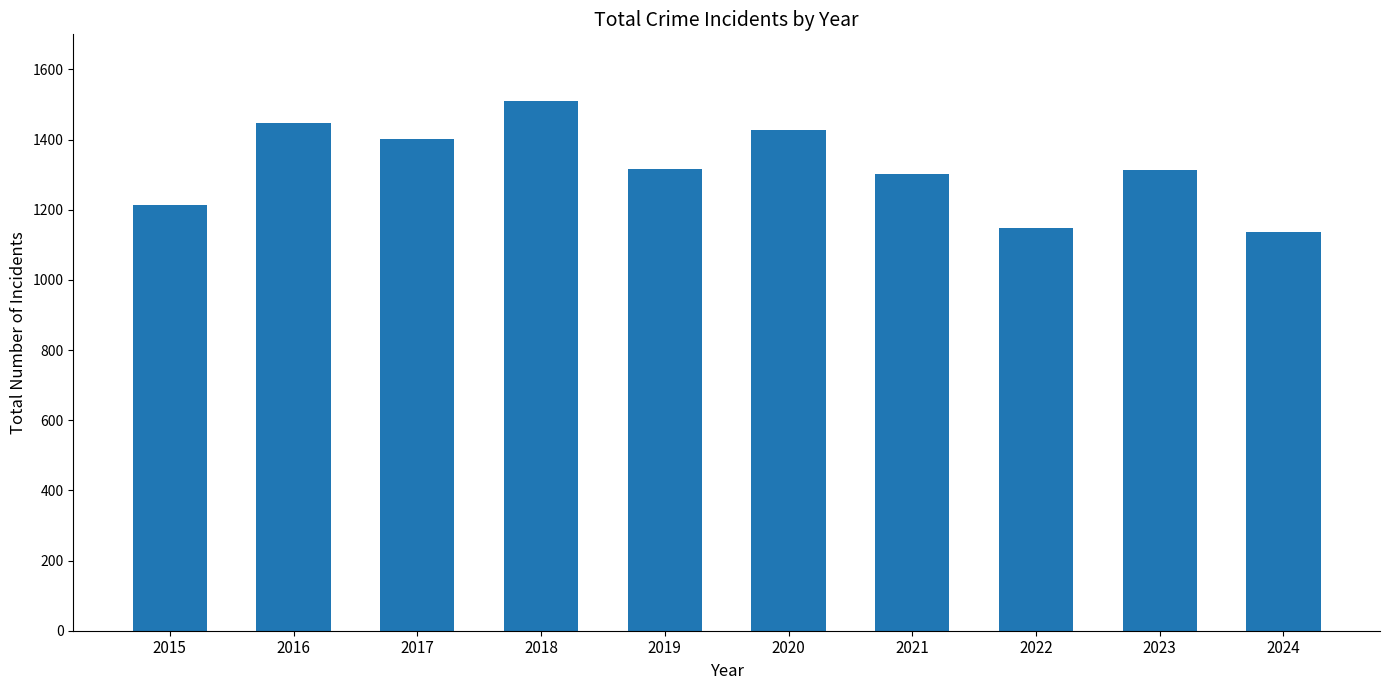

What is the sum of the values at 2019 and 2020?

2743